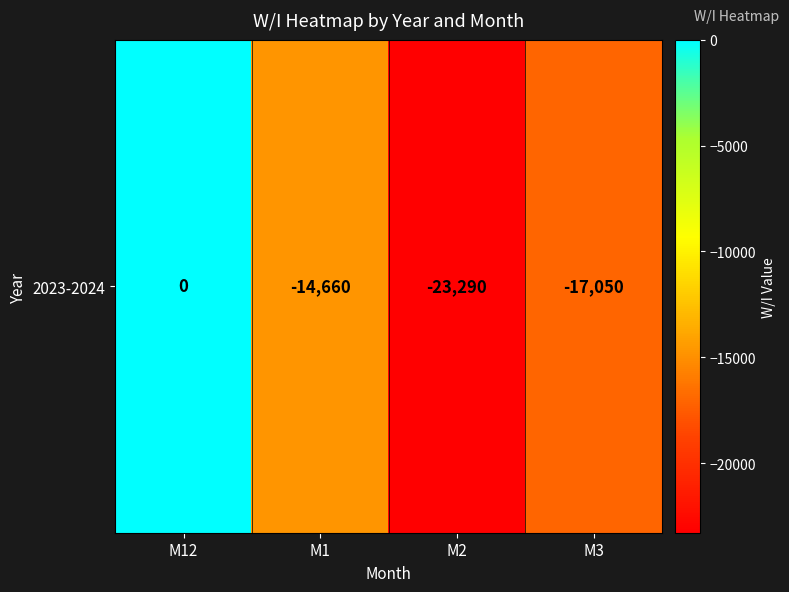

The value at M2 is -40423. True or false?

False